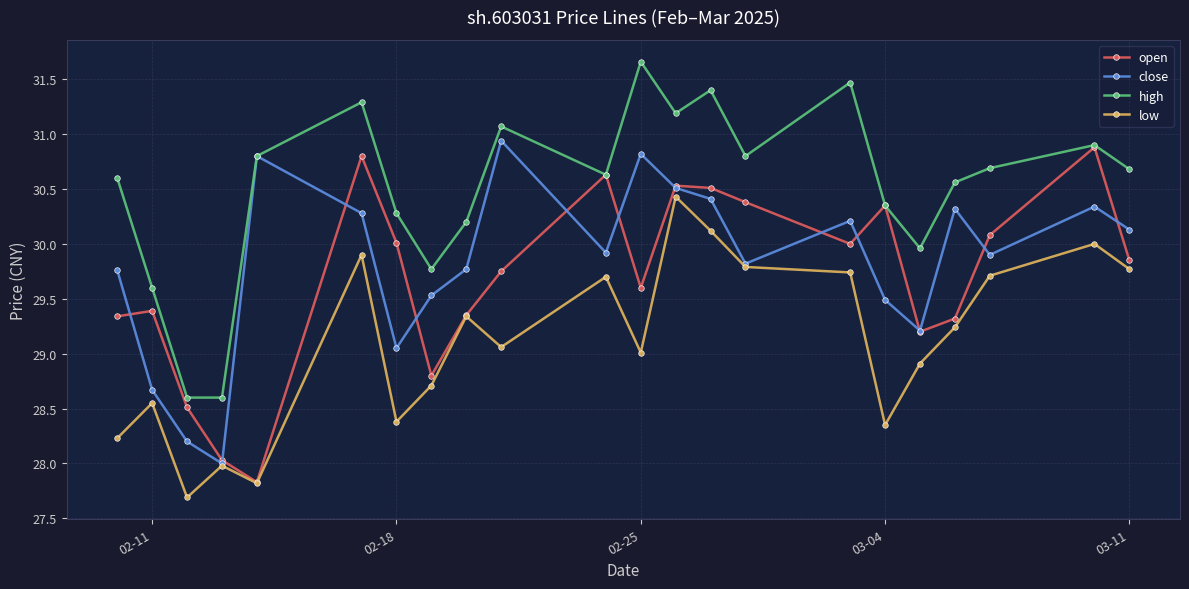

True or false: open has more than 1 interior local peaks.

True